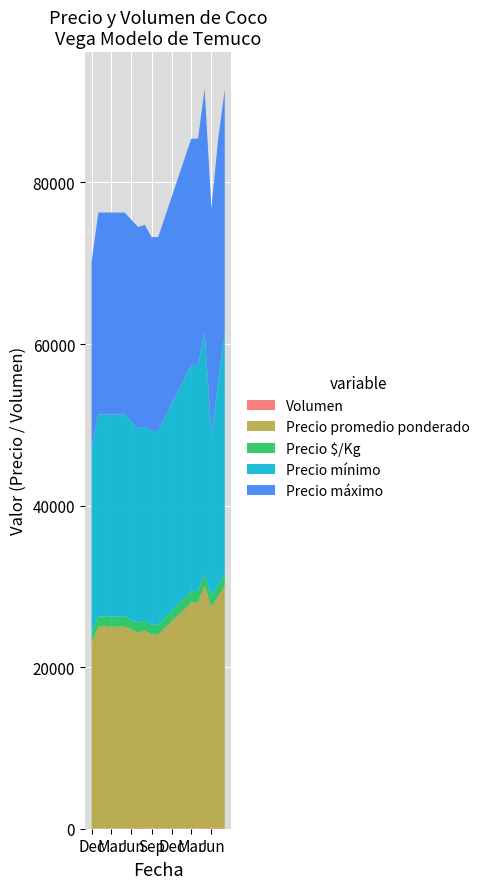

Reading left to right, extract all data points from this chart.

Volumen: 25	30	20	87	125	40	40	10	40	57	115	140	35
Precio promedio ponderado: 23000	25000	25000	24200	24400	24000	24000	28000	28000	30000	27333	28600	30000
Precio $/Kg: 1150	1250	1250	1210	1220	1200	1200	1400	1400	1500	1367	1430	1500
Precio mínimo: 23000	25000	25000	24000	24000	24000	24000	28000	28000	30000	20000	25000	30000
Precio máximo: 23000	25000	25000	25000	25000	24000	24000	28000	28000	30000	28000	30000	30000